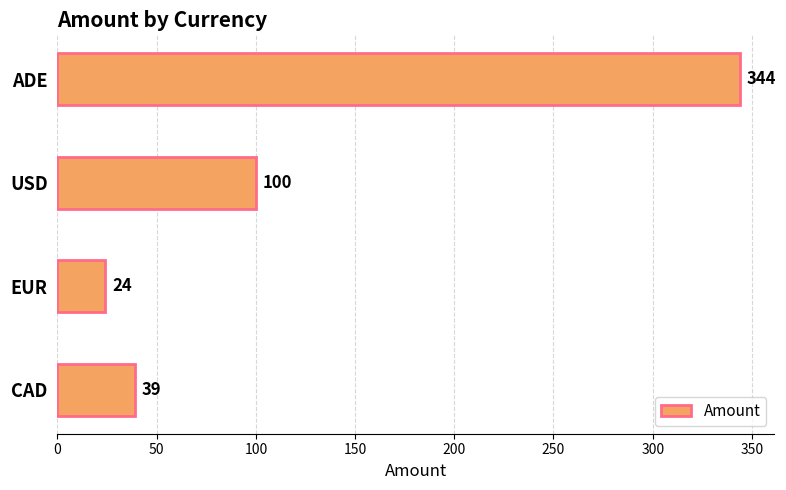

What is the minimum value shown in the chart?

24